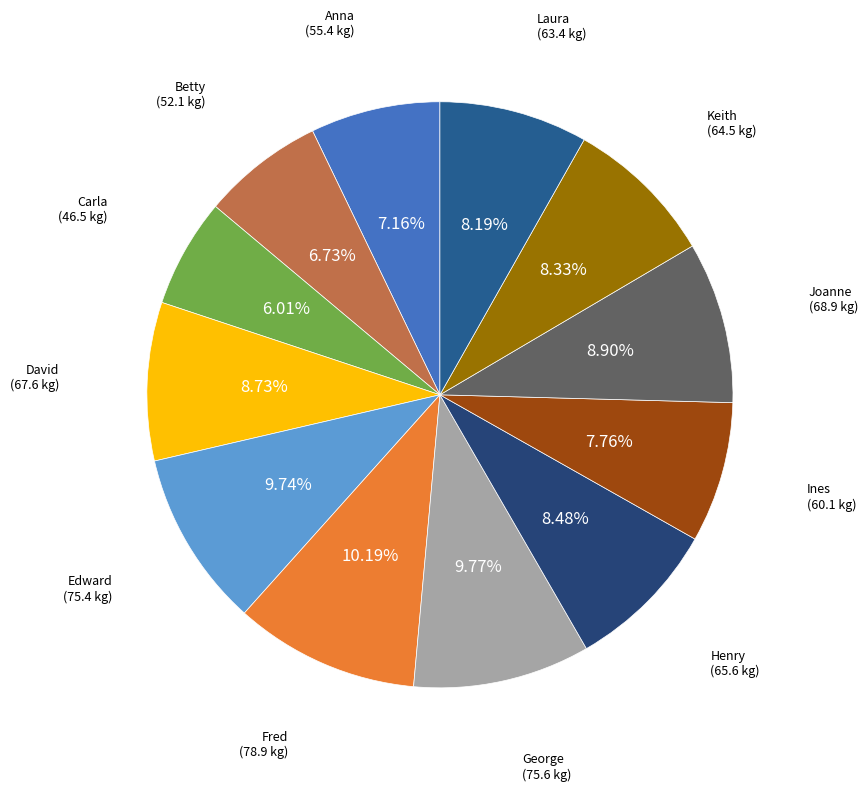

Which category has the biggest portion of the pie?

Fred